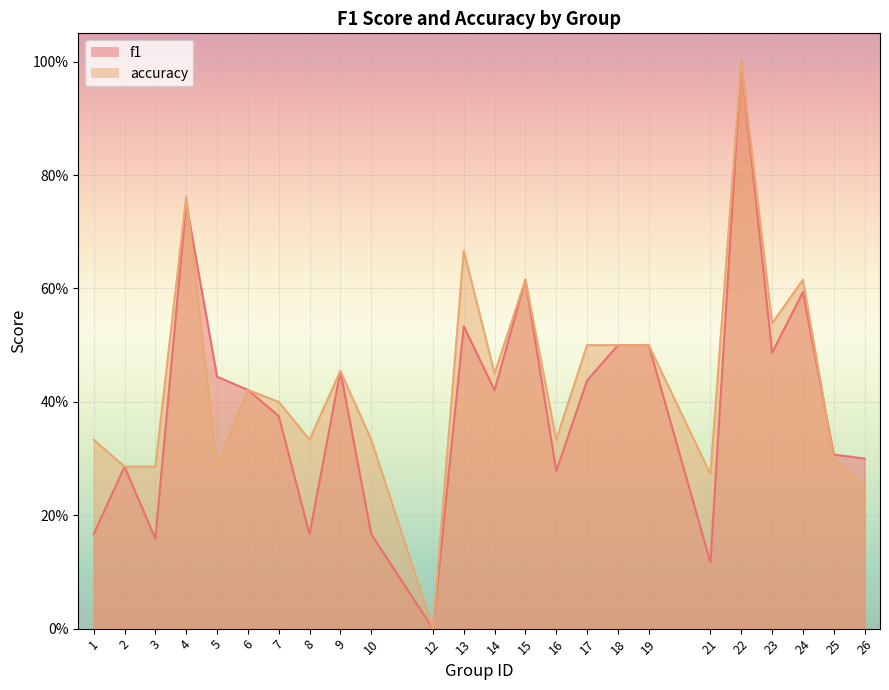

Count the number of data series in this chart.

2